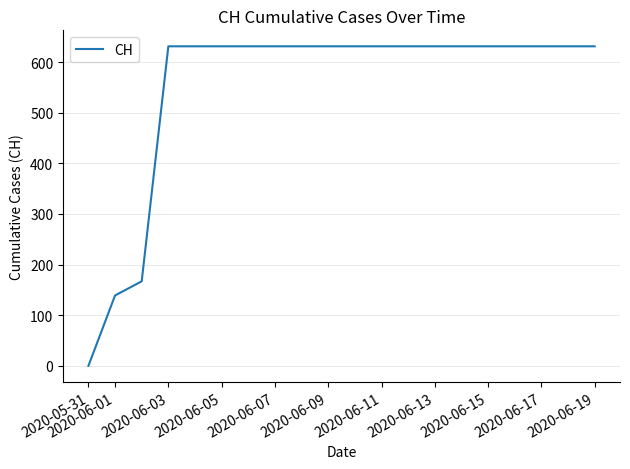

What is the difference between the maximum and minimum values?

631